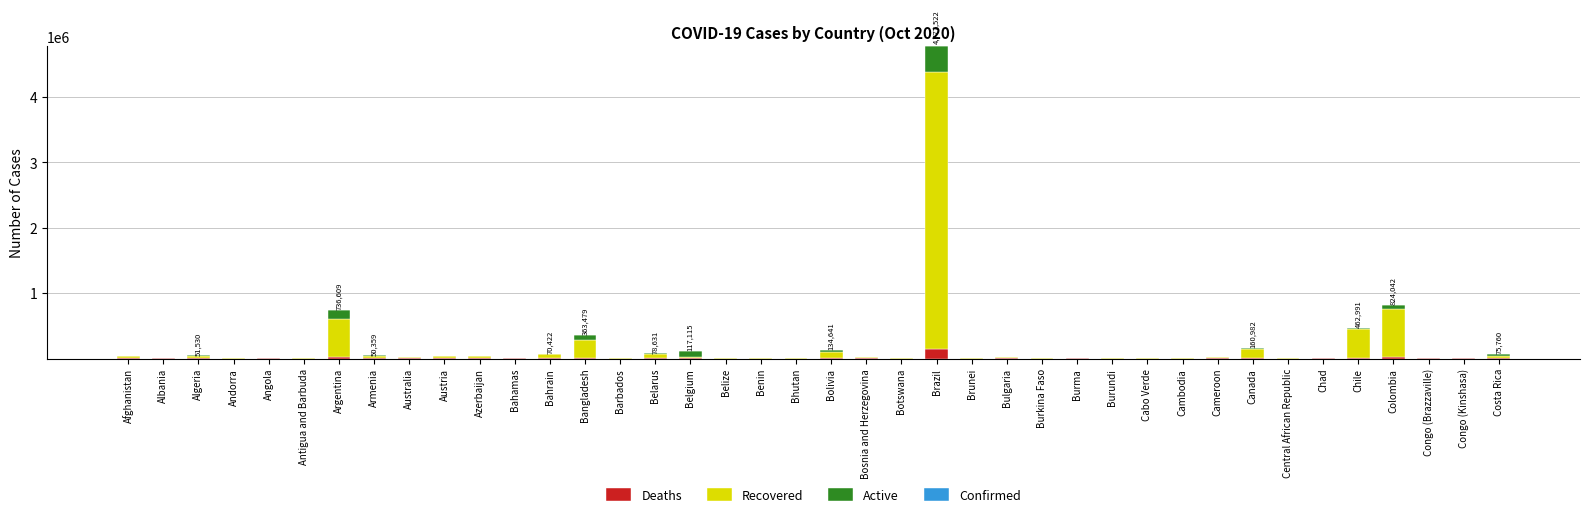

At which category is the sum across all series the highest?

Brazil